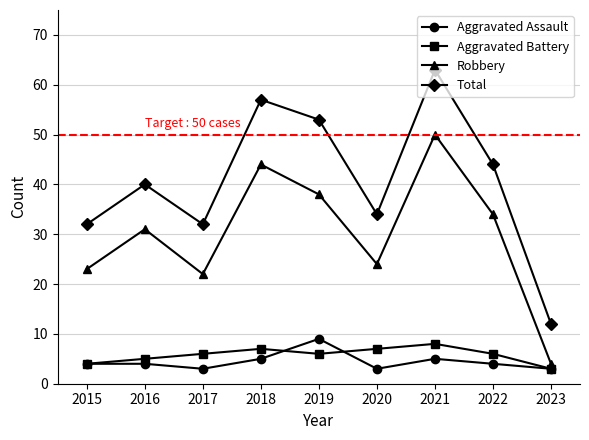

What is the difference between the second highest and second lowest values in the Aggravated Battery series?

3